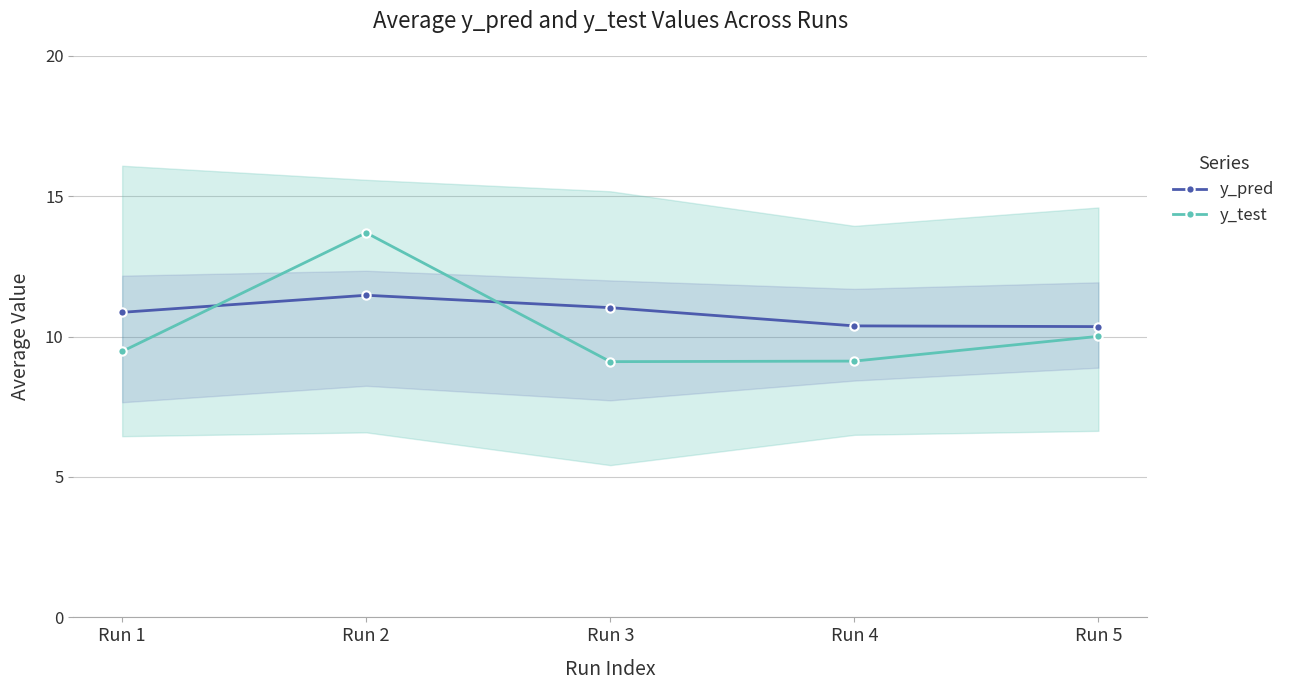

What is the sum of all y_pred values?

54.1